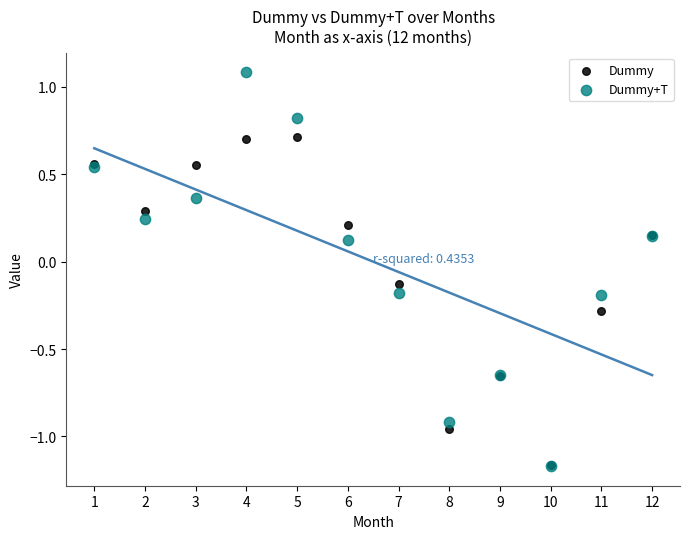

What are all the series names shown in the legend?

Dummy, Dummy+T